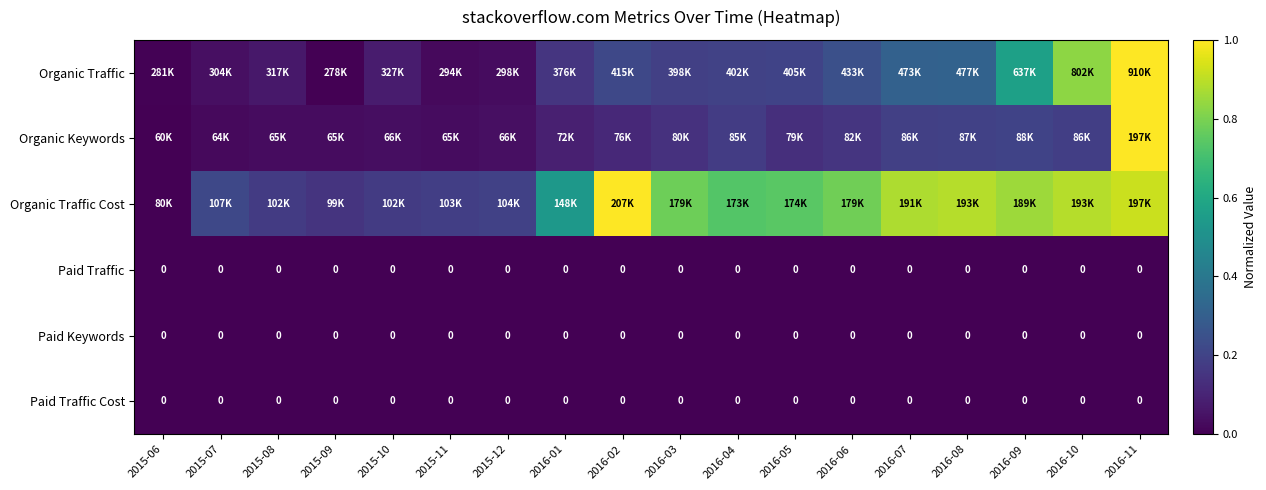

The value of Organic Traffic Cost at 2016-07 is 0.9. True or false?

True